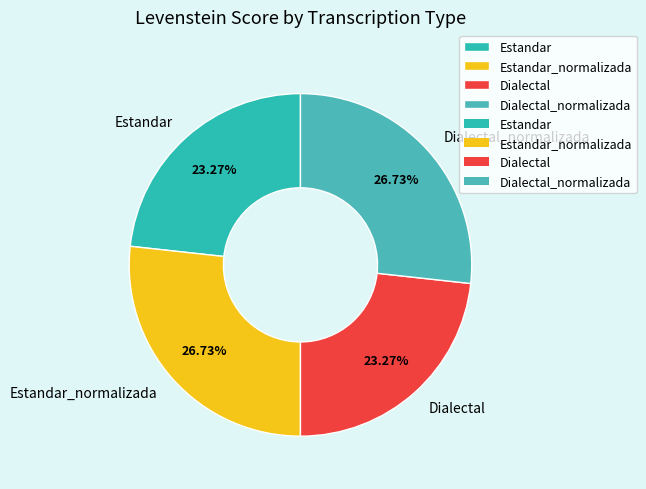

To the nearest percent, what is the average slice percentage?

25%